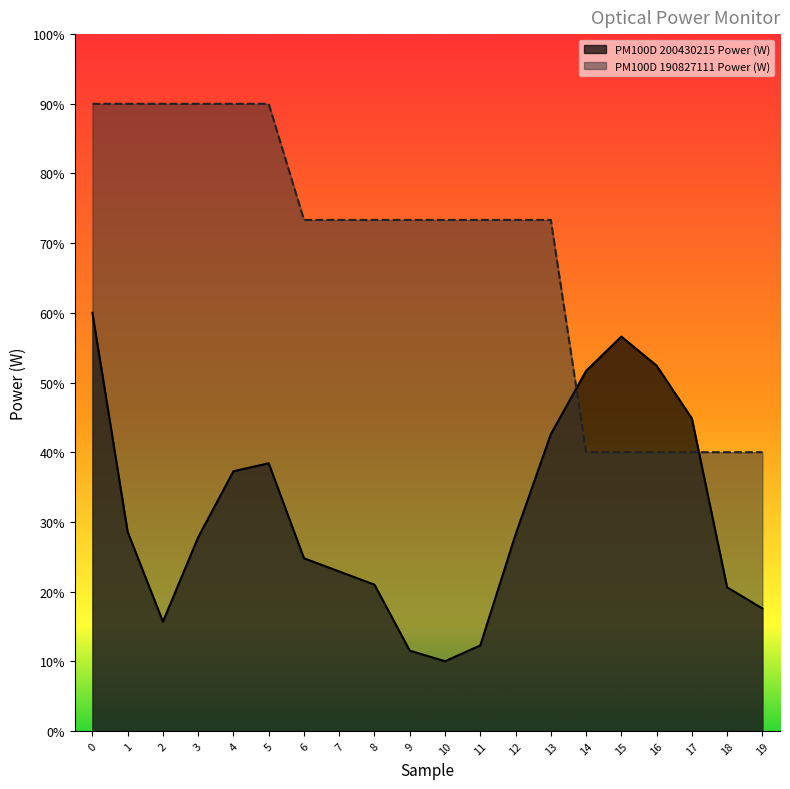

Is the value of PM100D 200430215 Power (W) at 10 greater than the value of PM100D 190827111 Power (W) at 5?

No